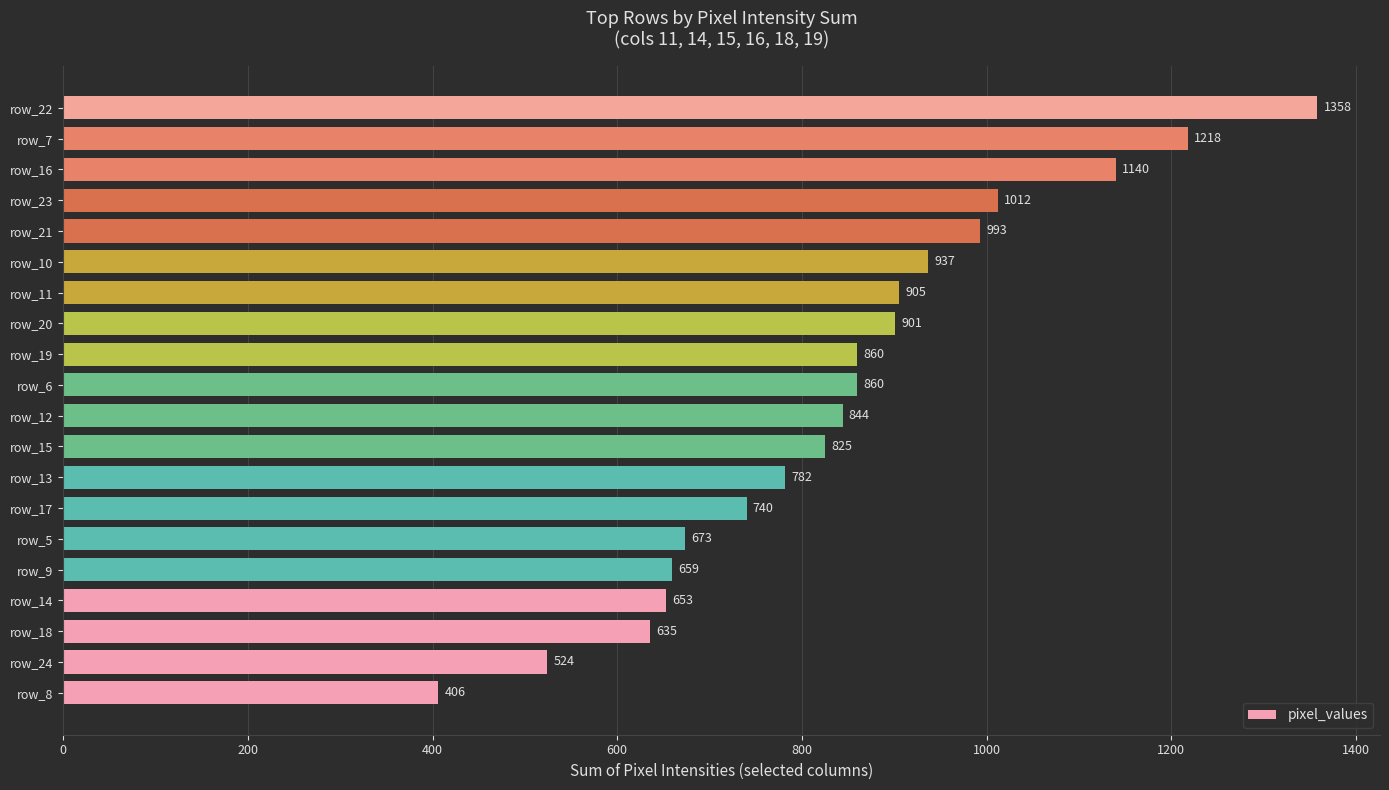

Which category has the highest value across all series?

row_22